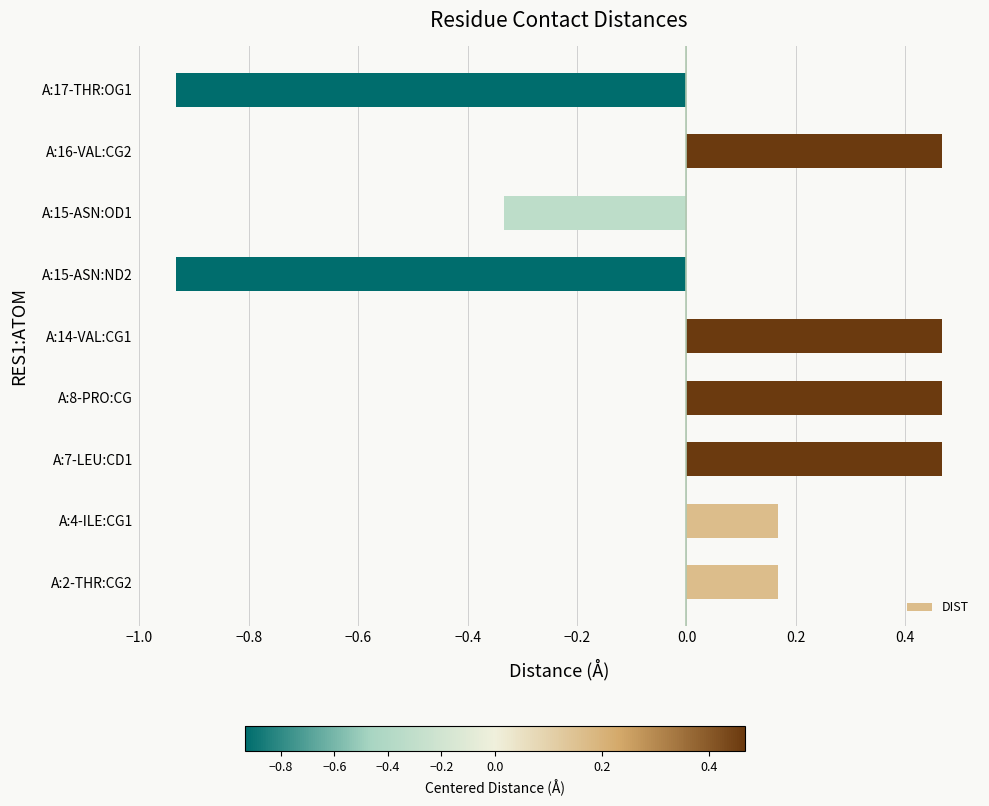

Count the values in the range 0 to 1.

6